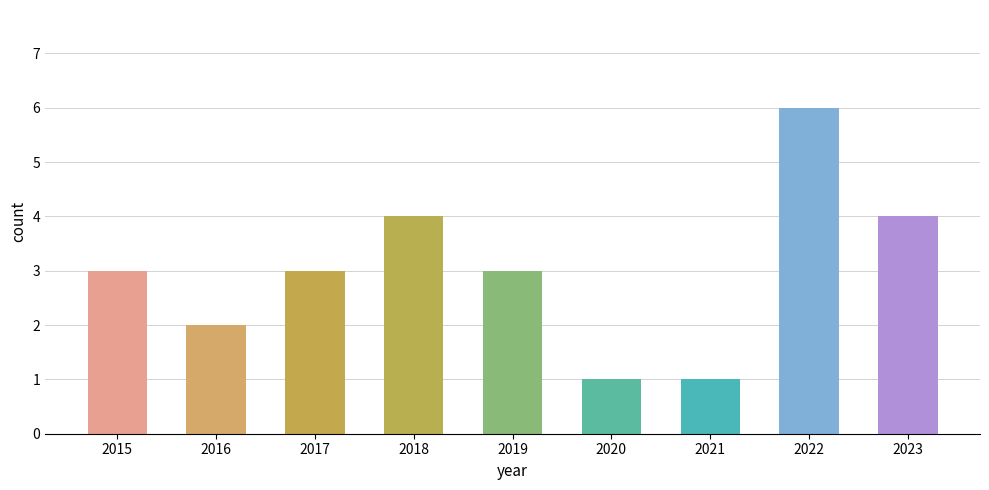

What is the ratio of the value at 2018 to the value at 2020?

4.0